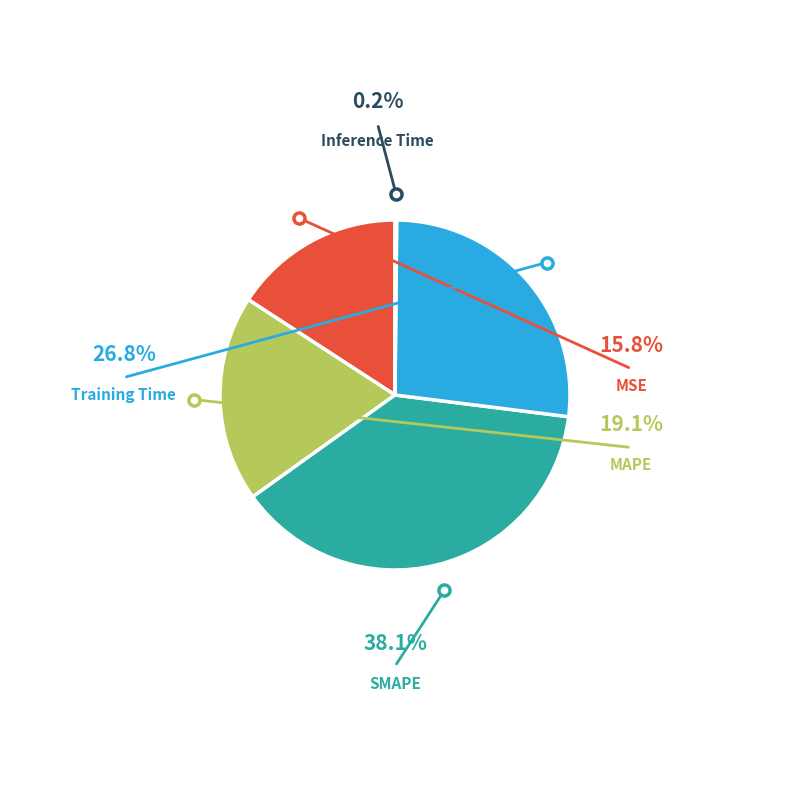

Does any single category account for the majority?

No